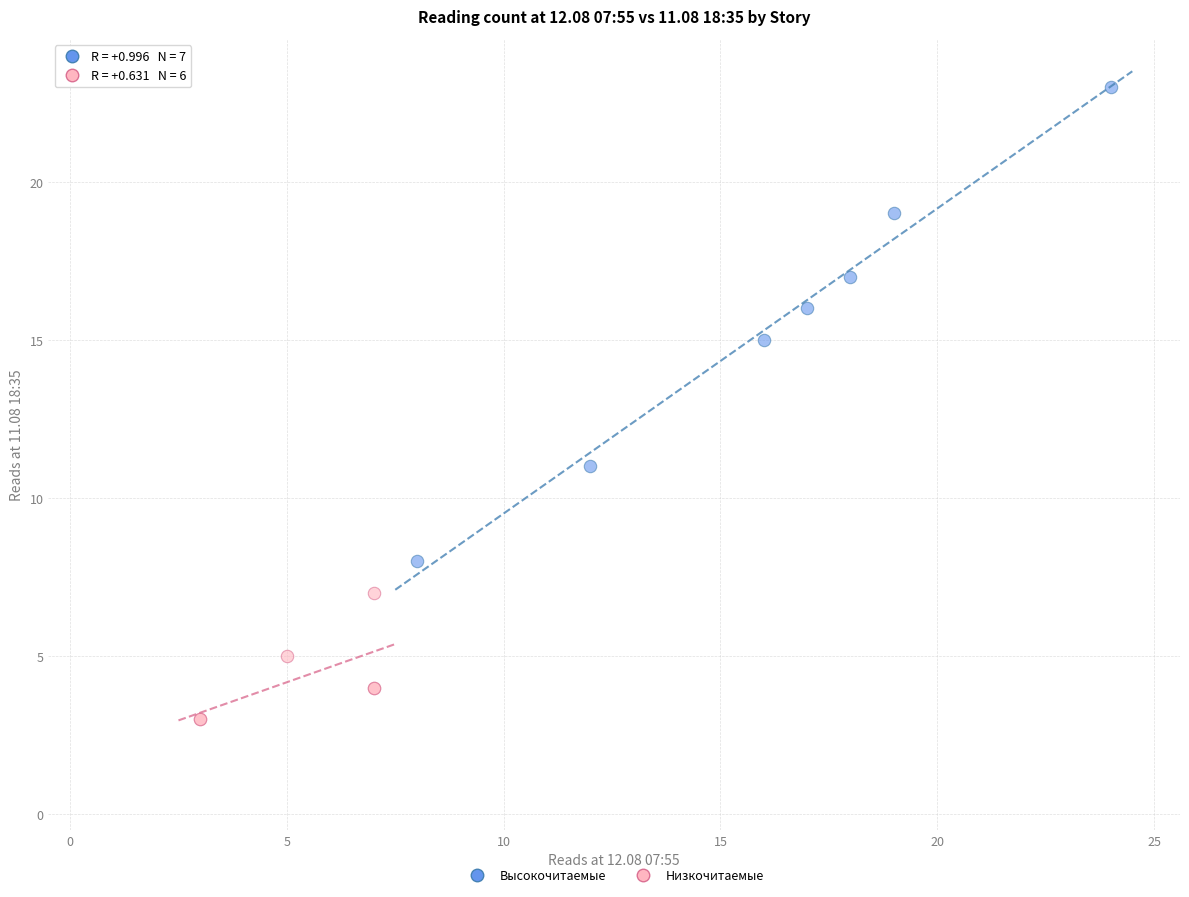

Which series reaches the maximum Y coordinate?

Высокочитаемые